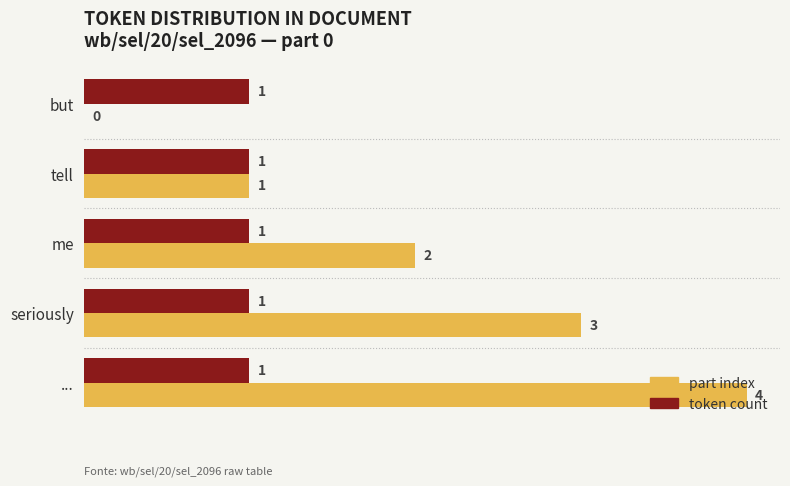

At which label is part index closest to 2?

me